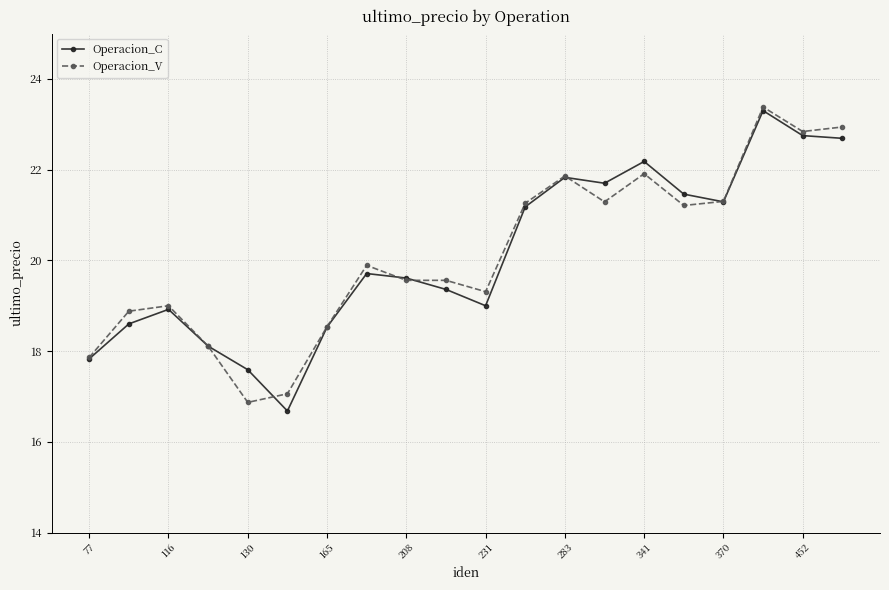

What is the value of the Operacion_C point at the 1st from the left?

17.8